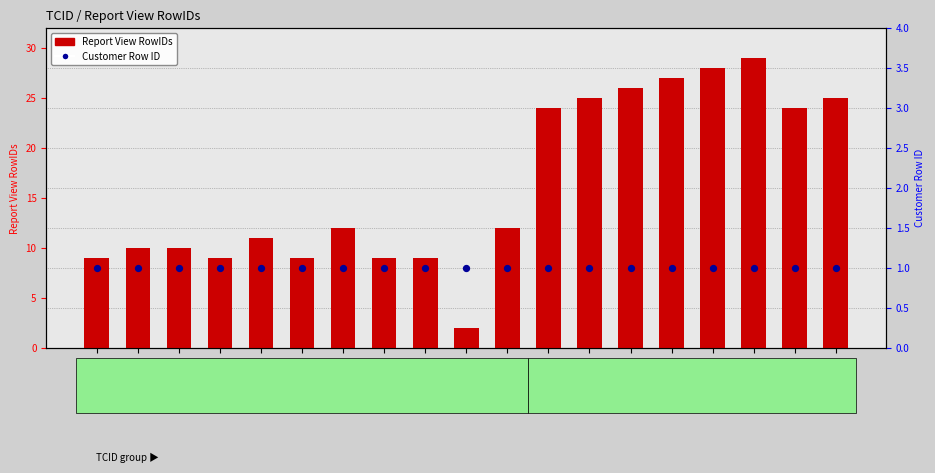

Which series reaches the maximum Y coordinate?

Report View RowIDs